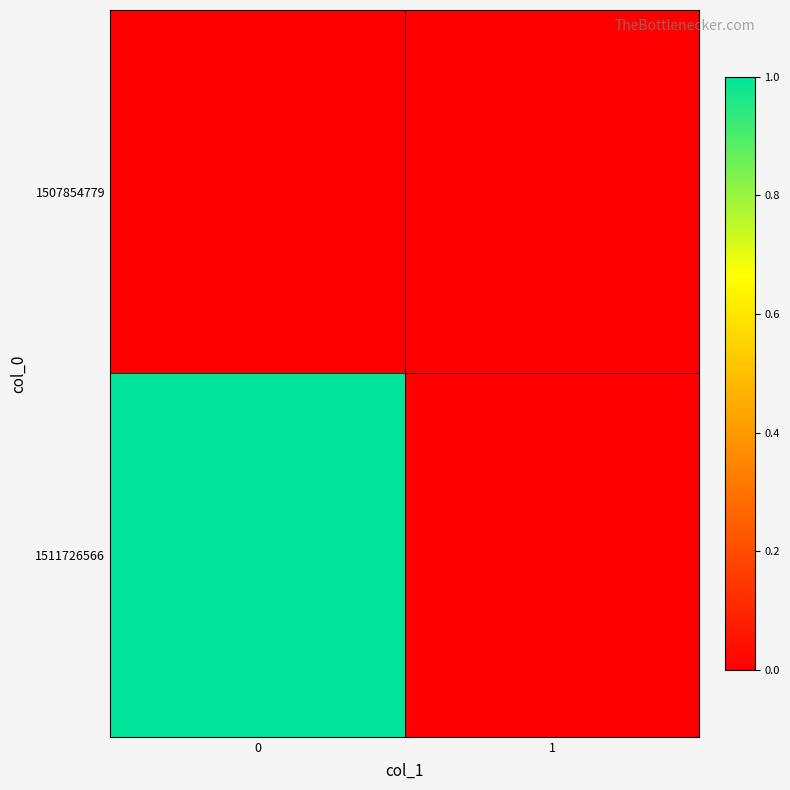

How many categories are shown in the chart?

2